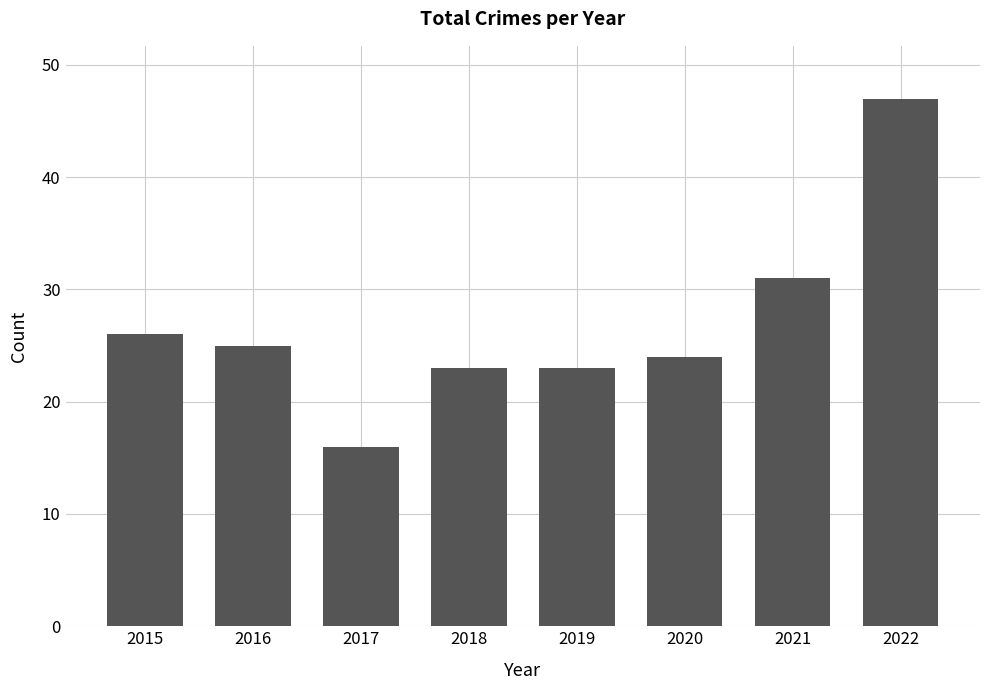

The chart shows a value of 16 at 2017. True or false?

True